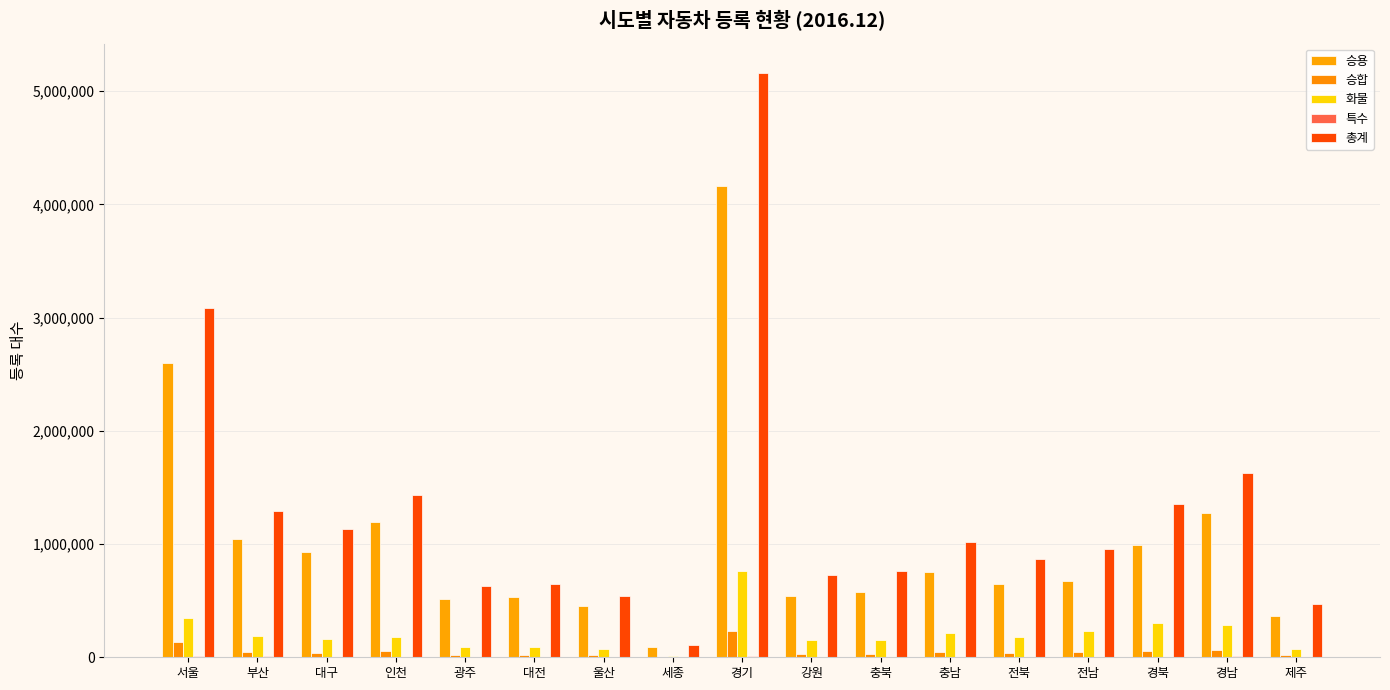

How many distinct data groups are displayed?

5